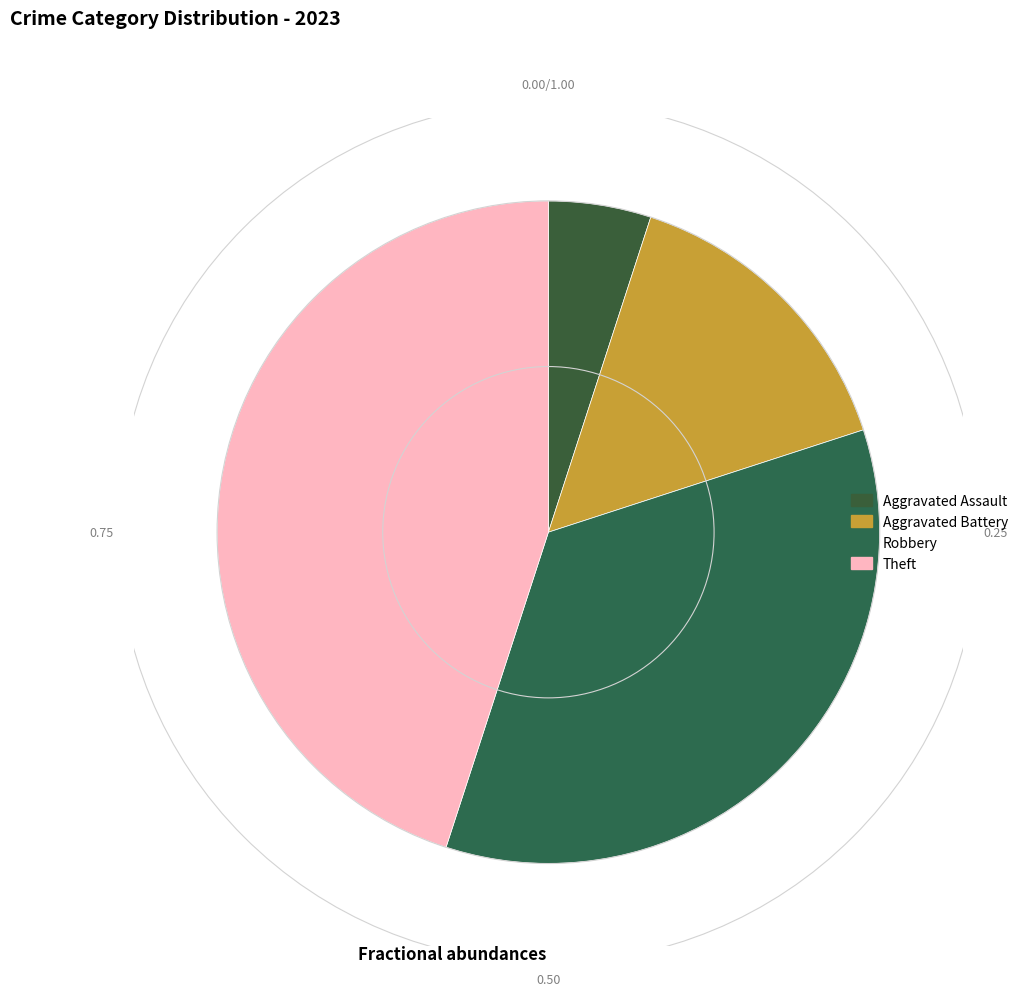

Which slice is the smallest?

Aggravated Assault